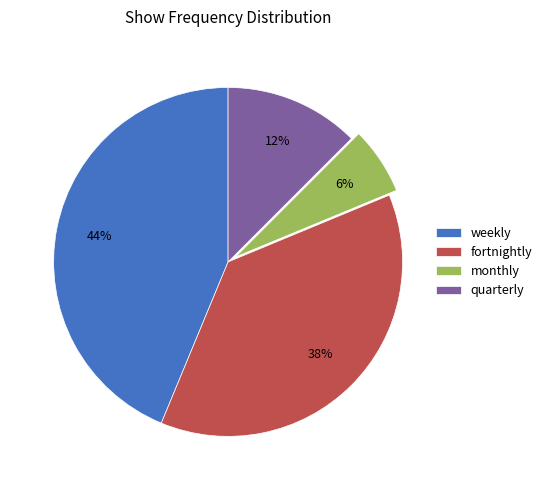

True or false: fortnightly accounts for 38% of the total.

True